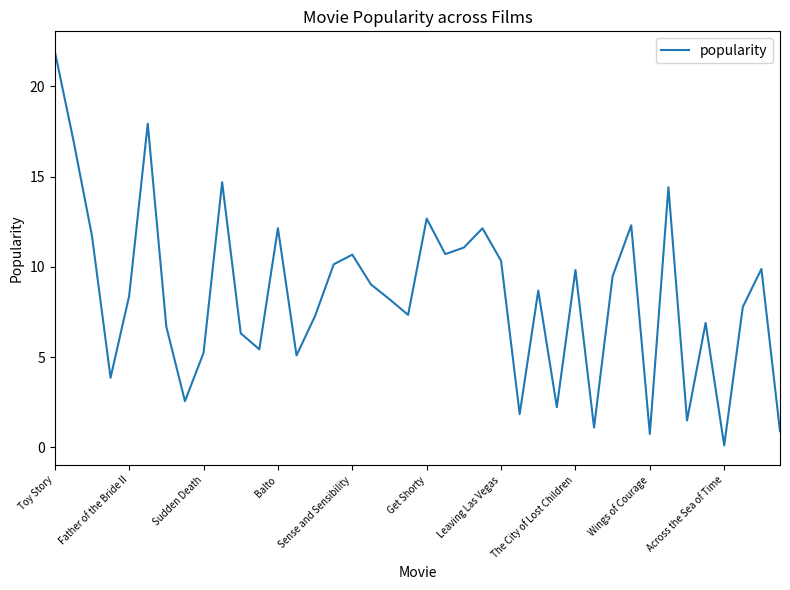

What is the maximum value shown in the chart?

21.9